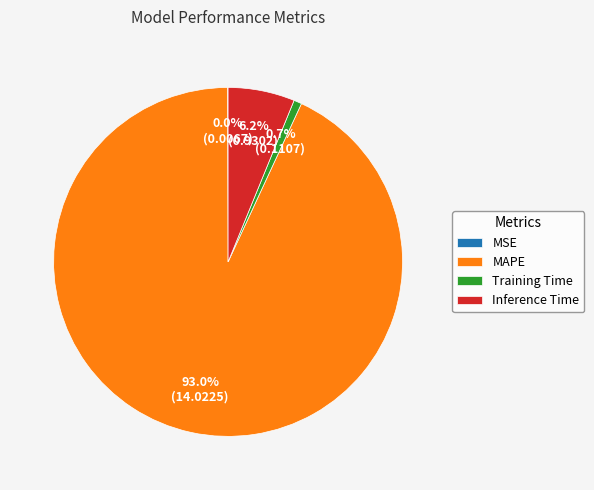

True or false: Inference Time accounts for 6% of the total.

True